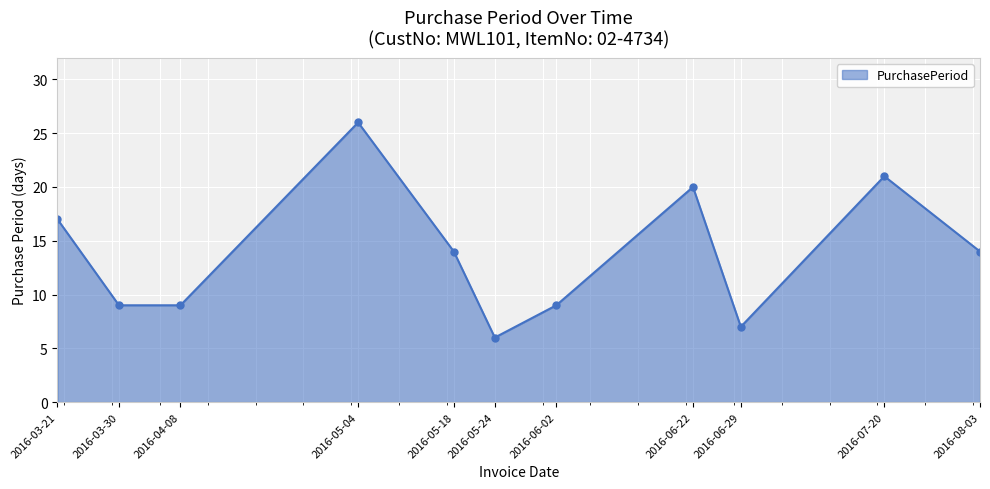

What is the sum of the values at 2016-03-21 and 2016-05-24?

23